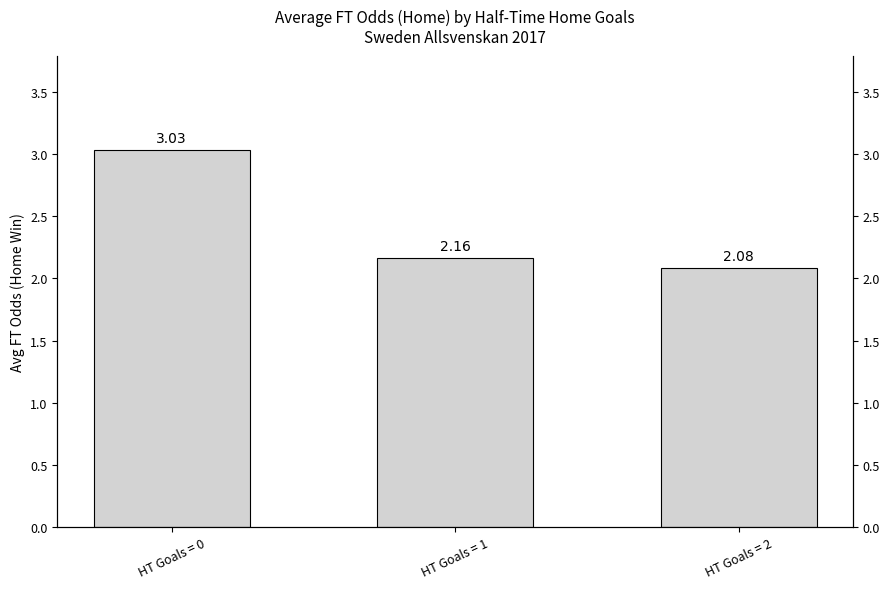

Read the value at HT Goals = 0.

3.0